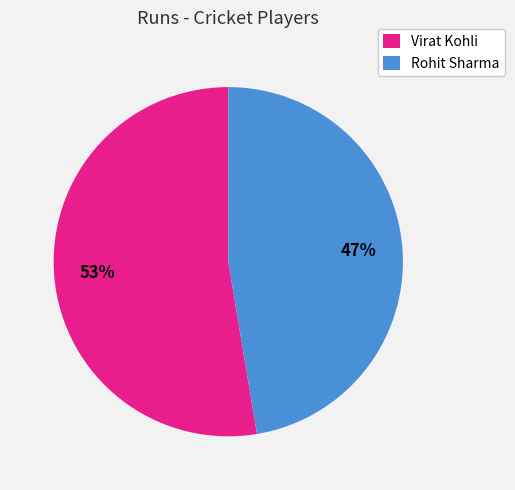

Which slice is the smallest?

Rohit Sharma